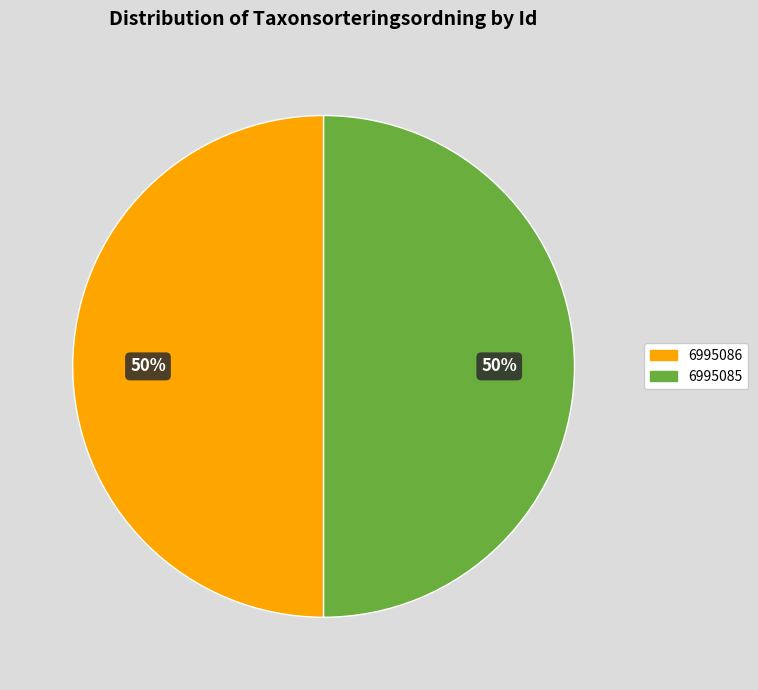

To the nearest percent, what portion does 6995086 represent?

50%